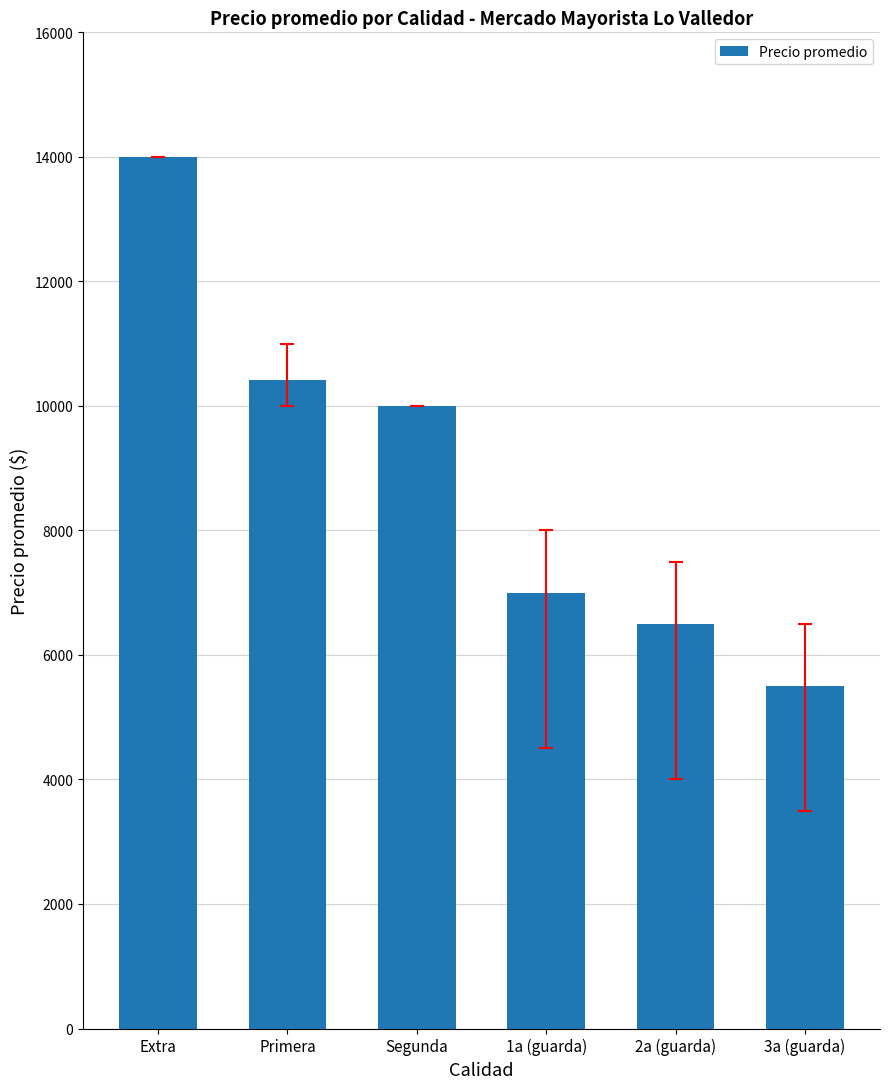

At which label is the value closest to 9750?

Segunda